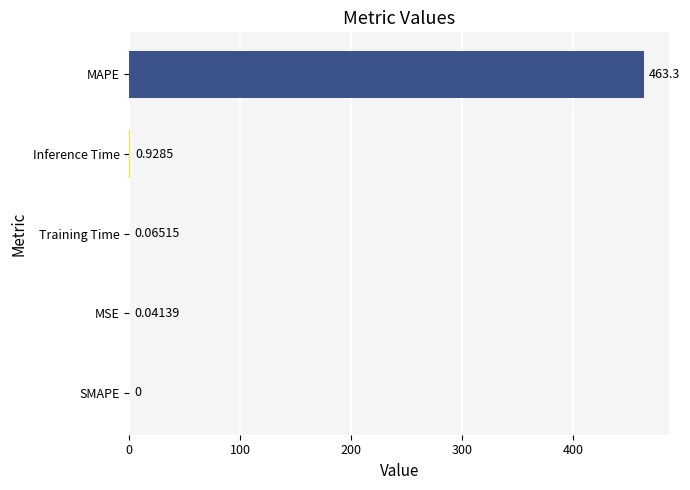

Which category has the highest value across all series?

MAPE